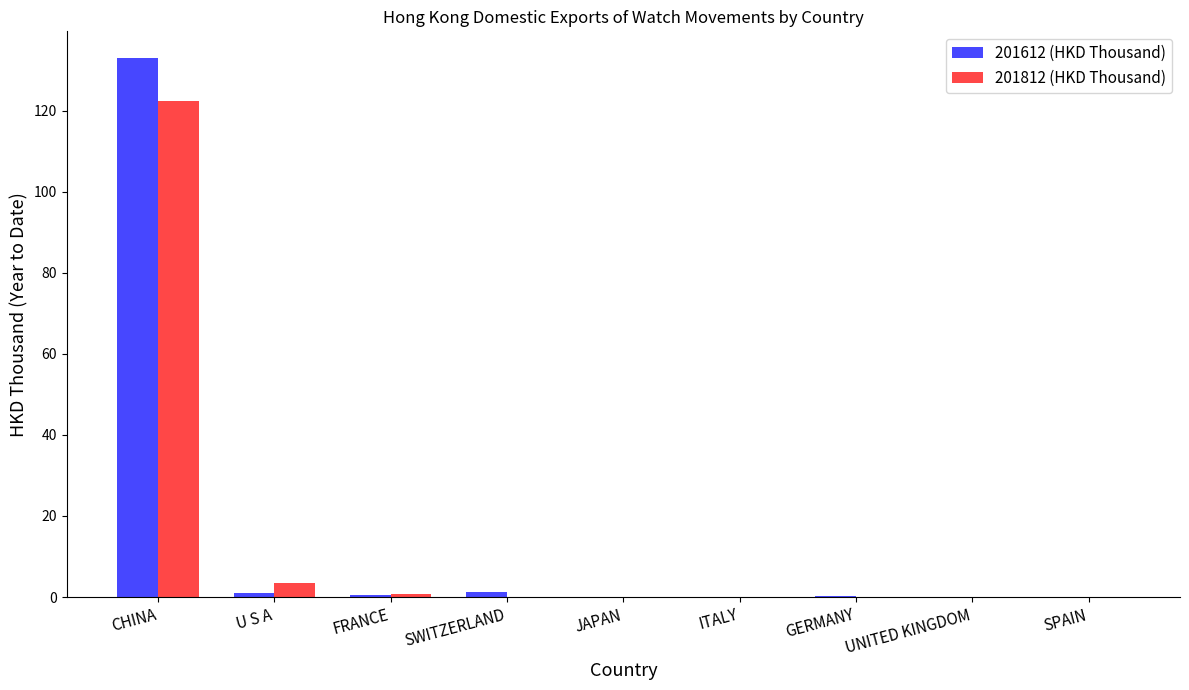

Does the chart contain stacked bars?

No